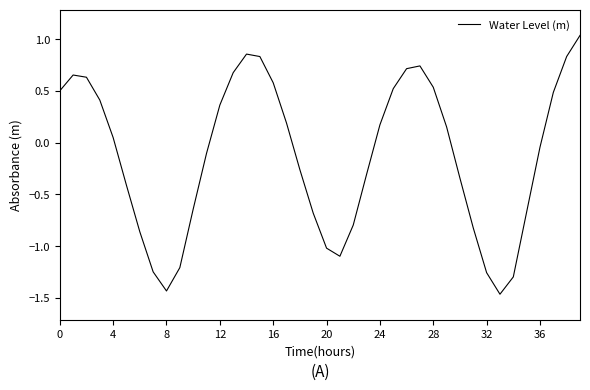

What is the difference between the maximum and minimum values?

2.5